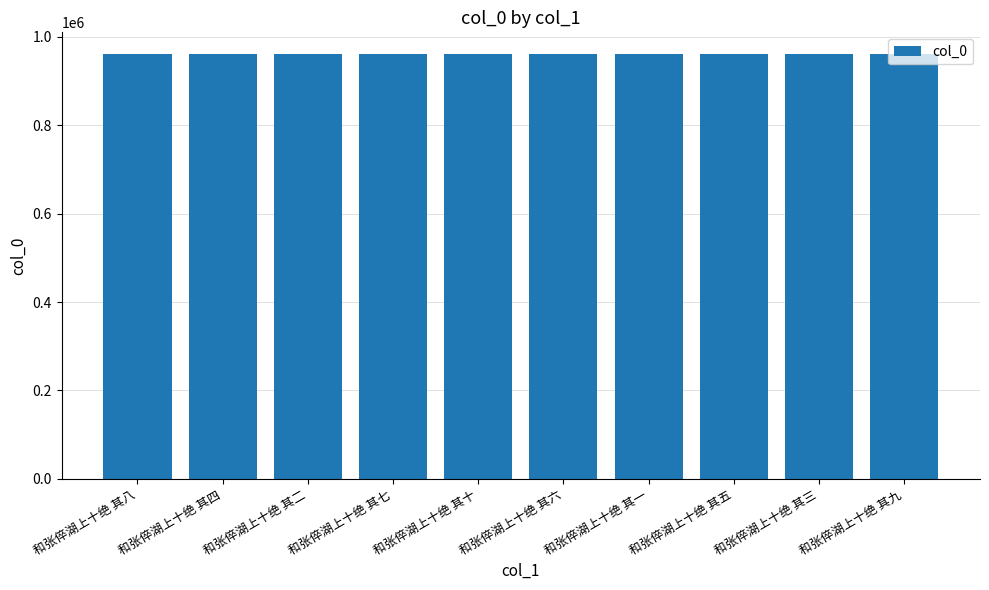

How many values are below 961408?

5